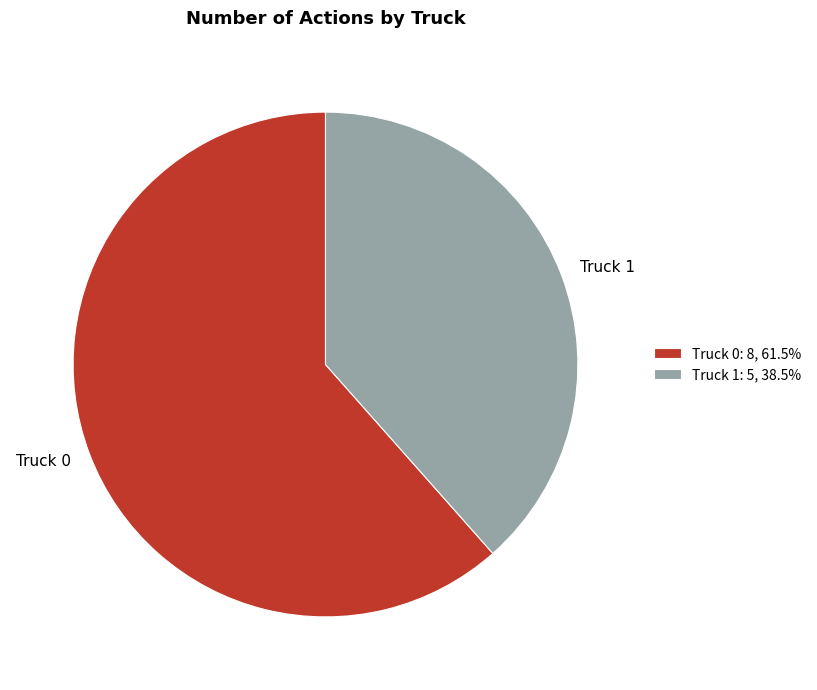

What is the largest slice in the pie chart?

Truck 0